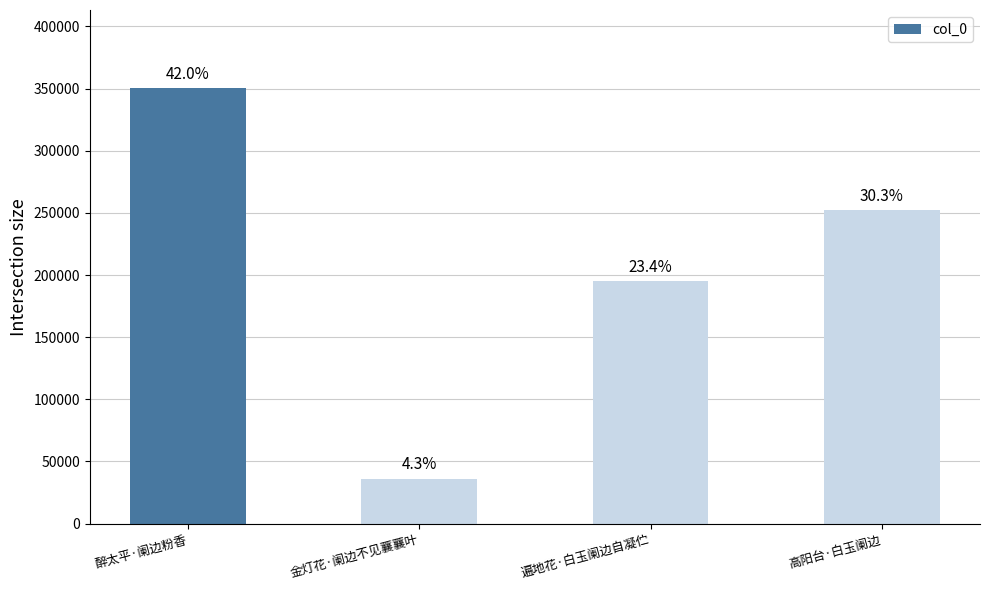

What is the value of the 4th bar from the left?

252201